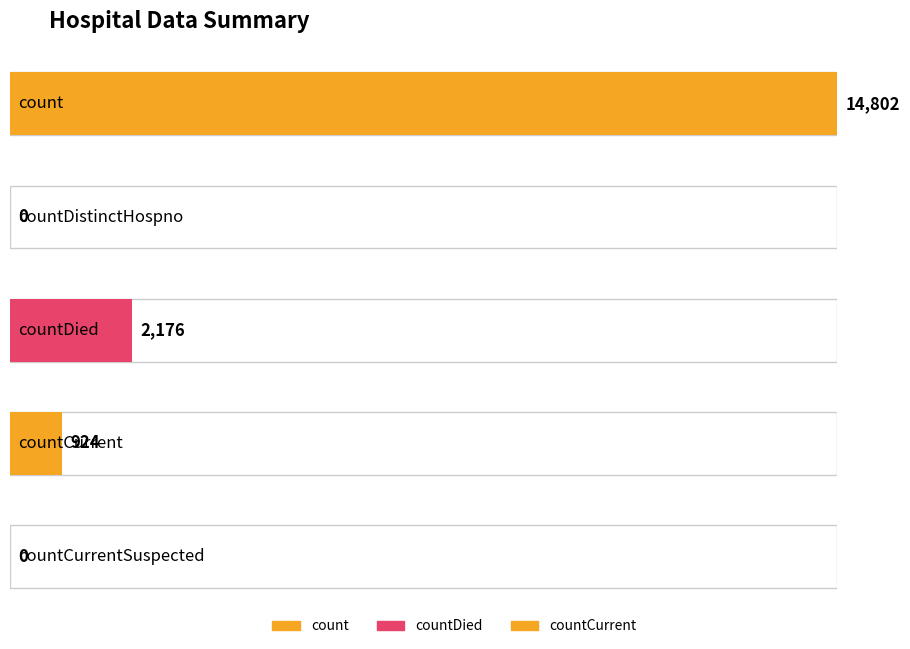

What is the difference between the maximum and minimum values?

14802